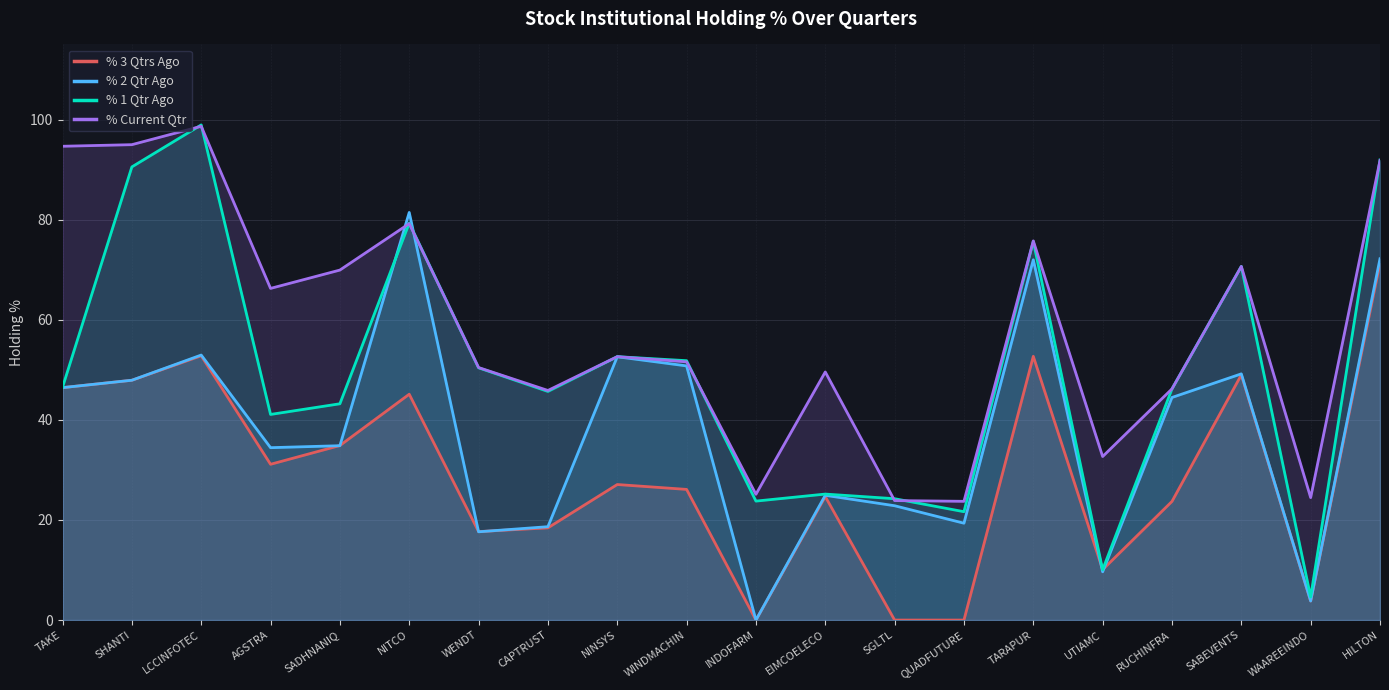

Reading left to right, list all the values displayed in this chart.

% 3 Qtrs Ago: TAKE=46.4	SHANTI=47.9	LCCINFOTEC=52.8	AGSTRA=31.1	SADHNANIQ=34.9	NITCO=45.1	WENDT=17.7	CAPTRUST=18.4	NINSYS=27.1	WINDMACHIN=26.1	INDOFARM=0.0	EIMCOELECO=24.7	SGLTL=0.0	QUADFUTURE=0.0	TARAPUR=52.7	UTIAMC=10.1	RUCHINFRA=23.7	SABEVENTS=49.0	WAAREEINDO=3.8	HILTON=71.3
% 2 Qtr Ago: TAKE=46.4	SHANTI=47.9	LCCINFOTEC=52.9	AGSTRA=34.4	SADHNANIQ=34.8	NITCO=81.4	WENDT=17.6	CAPTRUST=18.7	NINSYS=52.6	WINDMACHIN=50.8	INDOFARM=0.0	EIMCOELECO=24.9	SGLTL=22.8	QUADFUTURE=19.4	TARAPUR=72.0	UTIAMC=9.6	RUCHINFRA=44.5	SABEVENTS=49.2	WAAREEINDO=3.8	HILTON=72.2
% 1 Qtr Ago: TAKE=46.5	SHANTI=90.5	LCCINFOTEC=98.9	AGSTRA=41.1	SADHNANIQ=43.2	NITCO=79.3	WENDT=50.4	CAPTRUST=45.7	NINSYS=52.6	WINDMACHIN=51.8	INDOFARM=23.8	EIMCOELECO=25.2	SGLTL=24.2	QUADFUTURE=21.7	TARAPUR=75.7	UTIAMC=10.1	RUCHINFRA=46.2	SABEVENTS=70.7	WAAREEINDO=4.6	HILTON=91.9
% Current Qtr: TAKE=94.7	SHANTI=95.0	LCCINFOTEC=98.7	AGSTRA=66.3	SADHNANIQ=69.9	NITCO=79.2	WENDT=50.4	CAPTRUST=45.9	NINSYS=52.6	WINDMACHIN=51.6	INDOFARM=25.1	EIMCOELECO=49.6	SGLTL=23.9	QUADFUTURE=23.7	TARAPUR=75.8	UTIAMC=32.7	RUCHINFRA=46.2	SABEVENTS=70.7	WAAREEINDO=24.5	HILTON=91.8